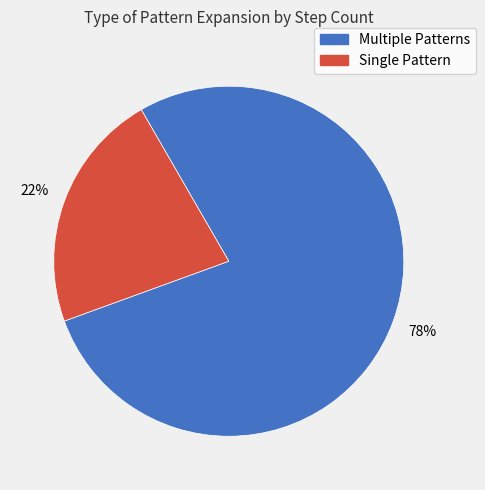

What is the largest slice in the pie chart?

Multiple Patterns